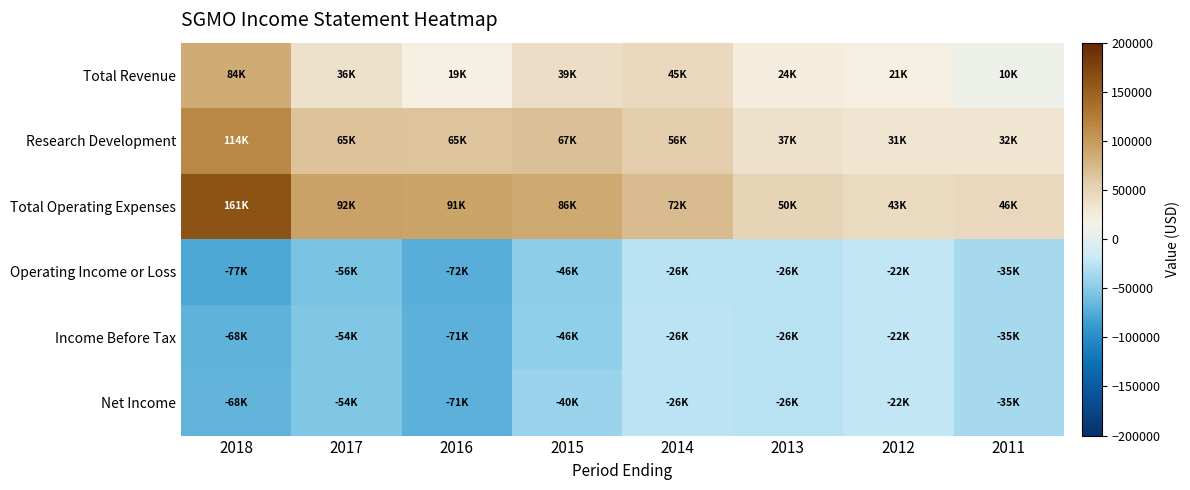

Which label corresponds to the smallest value in the chart?

2018